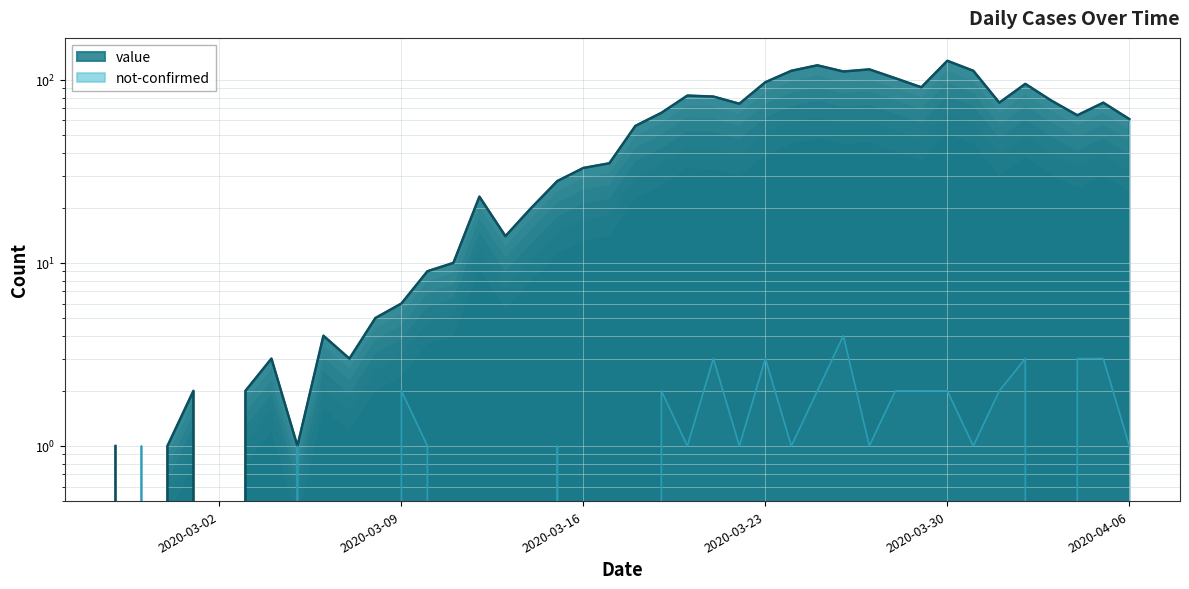

After their last crossing, which series has the higher values: not-confirmed or value?

value